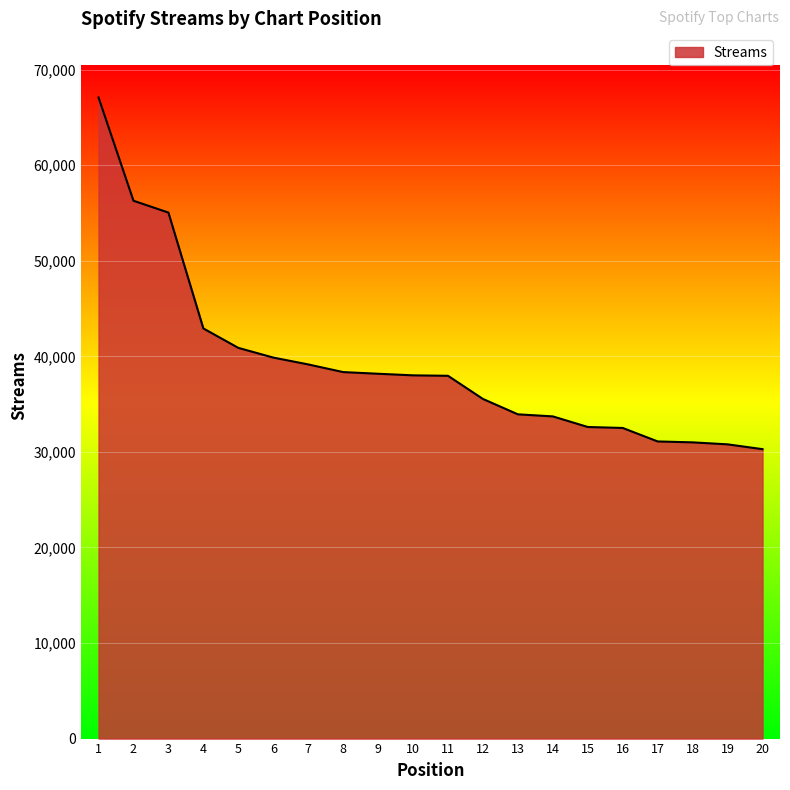

True or false: the data shows 57861 at 8.

False